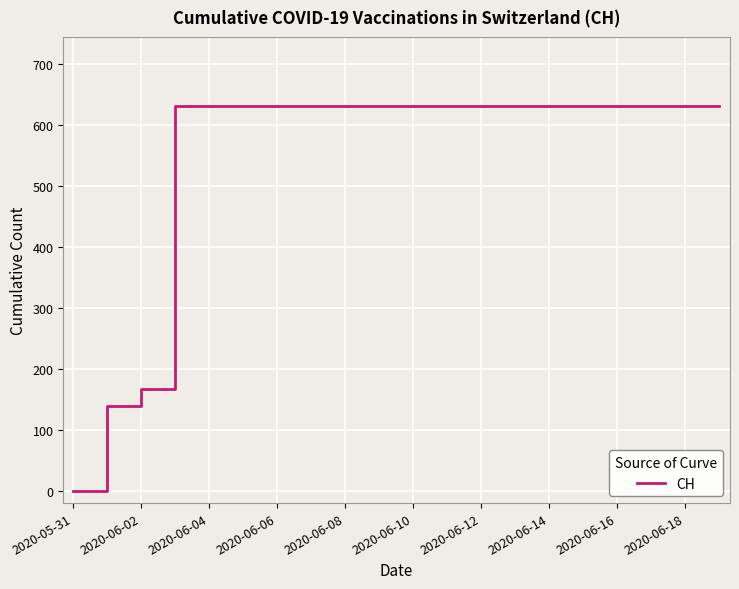

What is the difference between the maximum and minimum values?

631